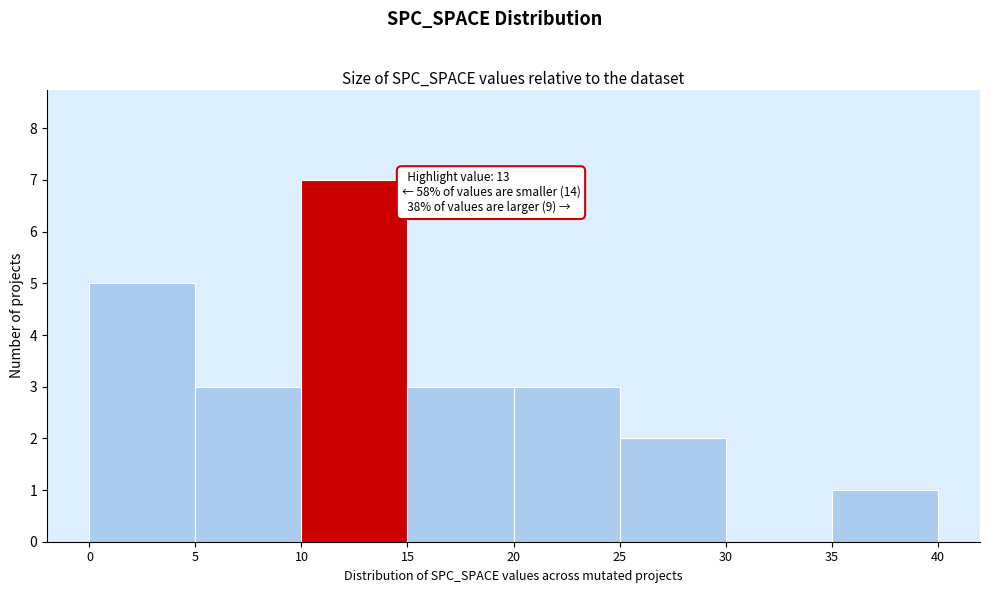

Which range on the x-axis has the tallest bar?

10 to 15